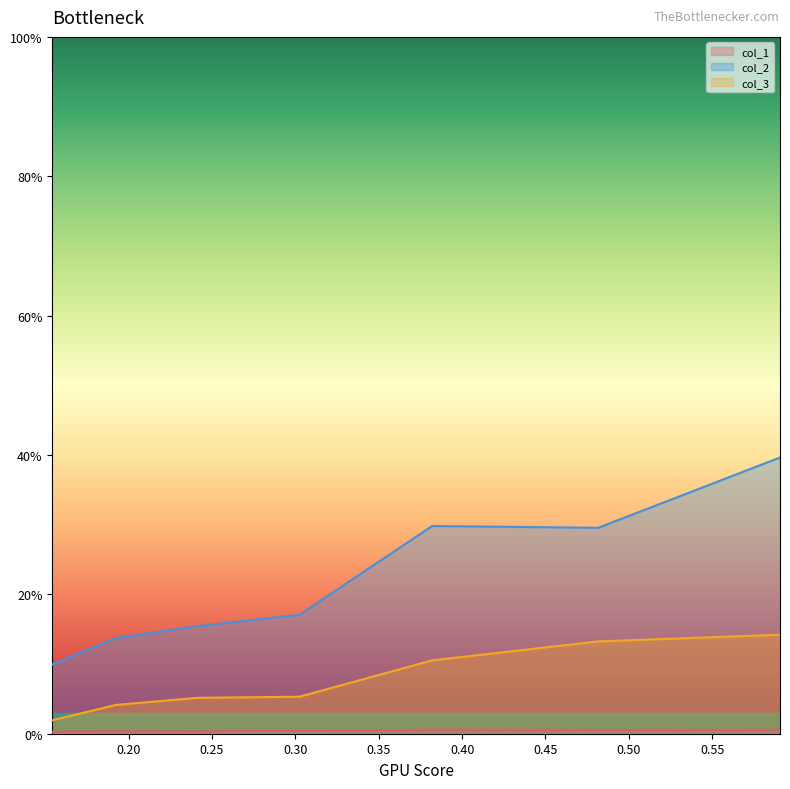

At how many categories does at least one series exceed 0?

7